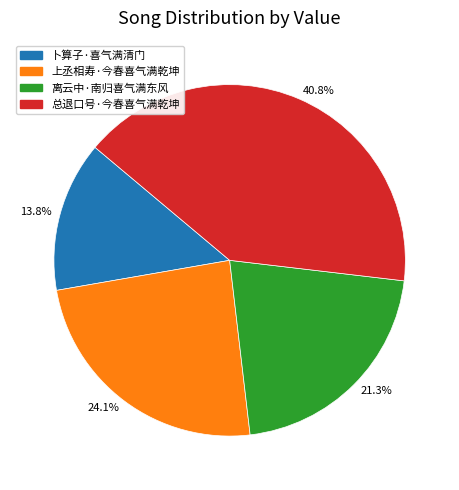

The 卜算子·喜气满清门 slice represents 21% of the pie. True or false?

False